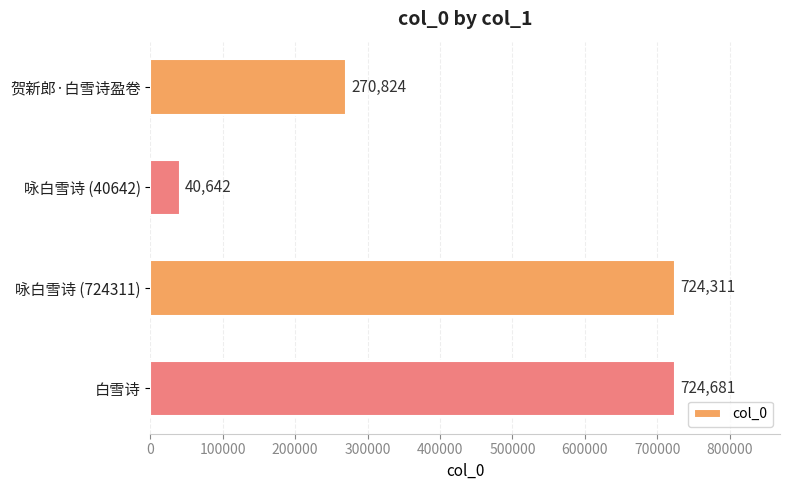

What is the difference between the values at 咏白雪诗 (40642) and 贺新郎·白雪诗盈卷?

230182